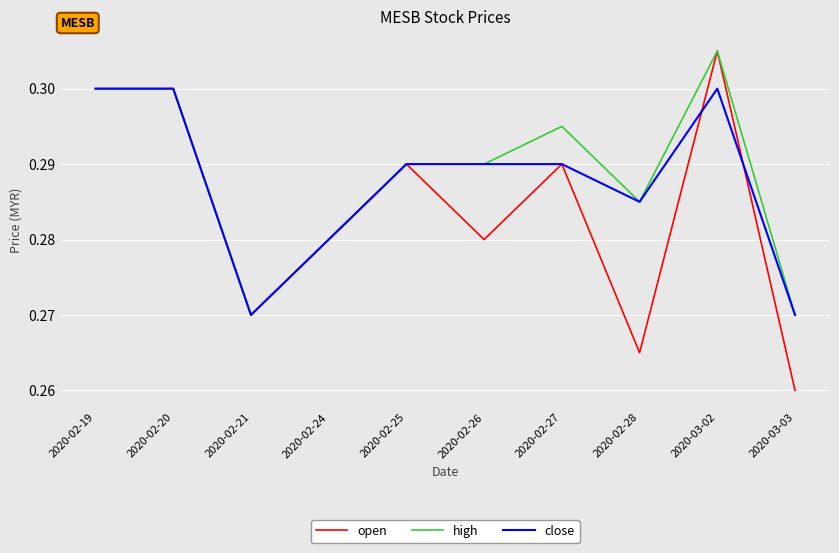

At how many categories does at least one series exceed 0?

10